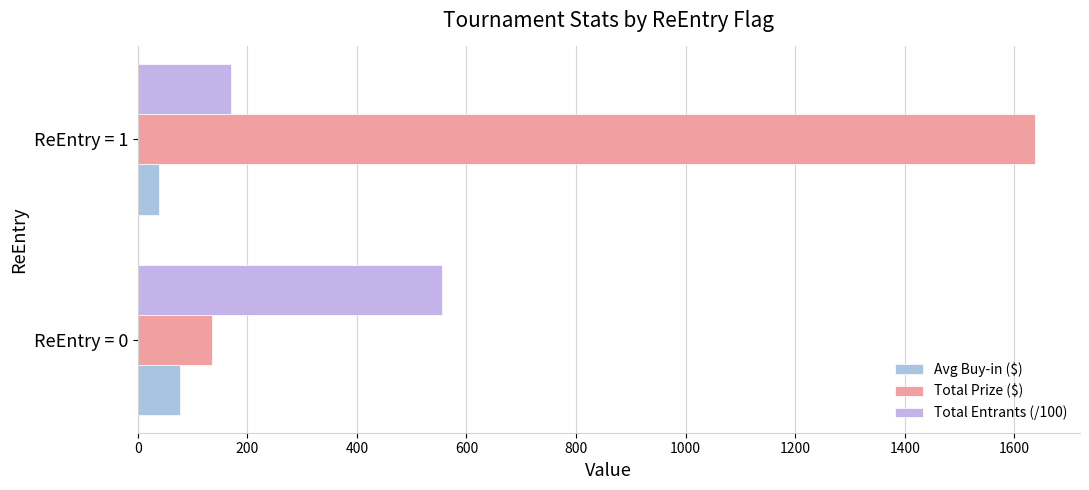

Which label corresponds to the largest value in the chart?

ReEntry = 1